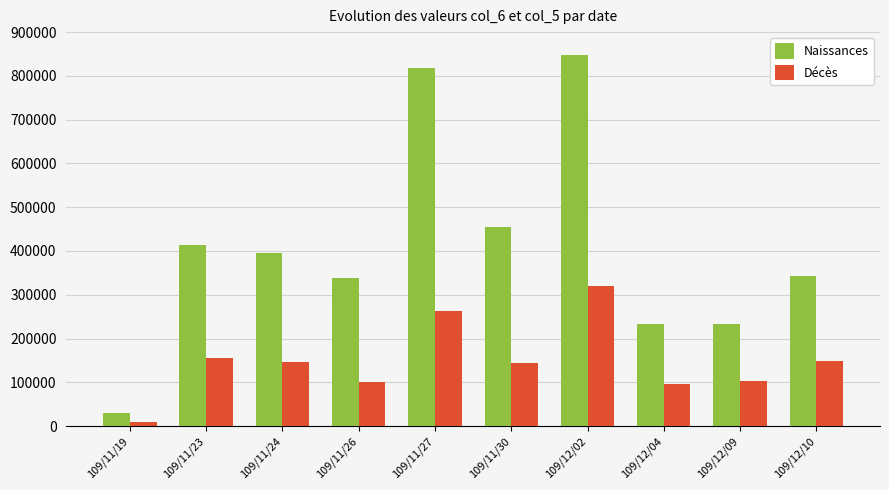

What is the difference between the Décès values at 109/12/02 and 109/11/30?

177000